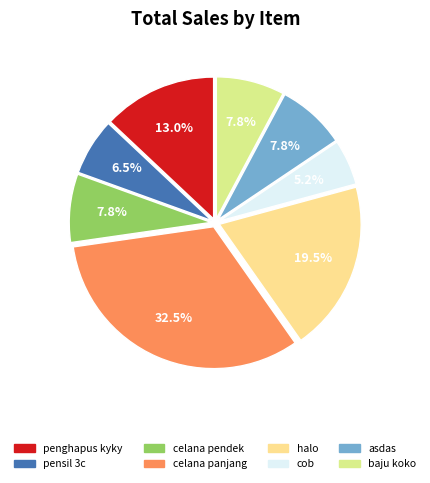

The asdas slice represents 8% of the pie. True or false?

True